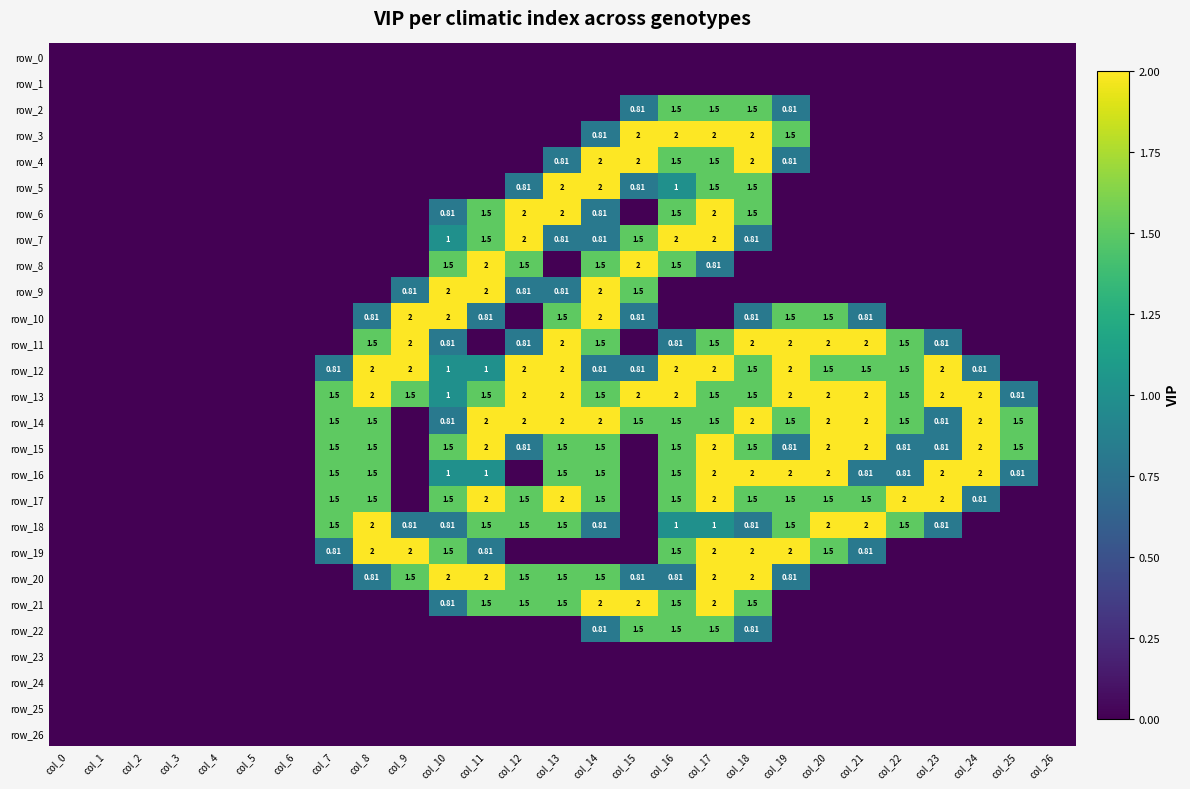

What is the sum of all row_22 values?

6.1